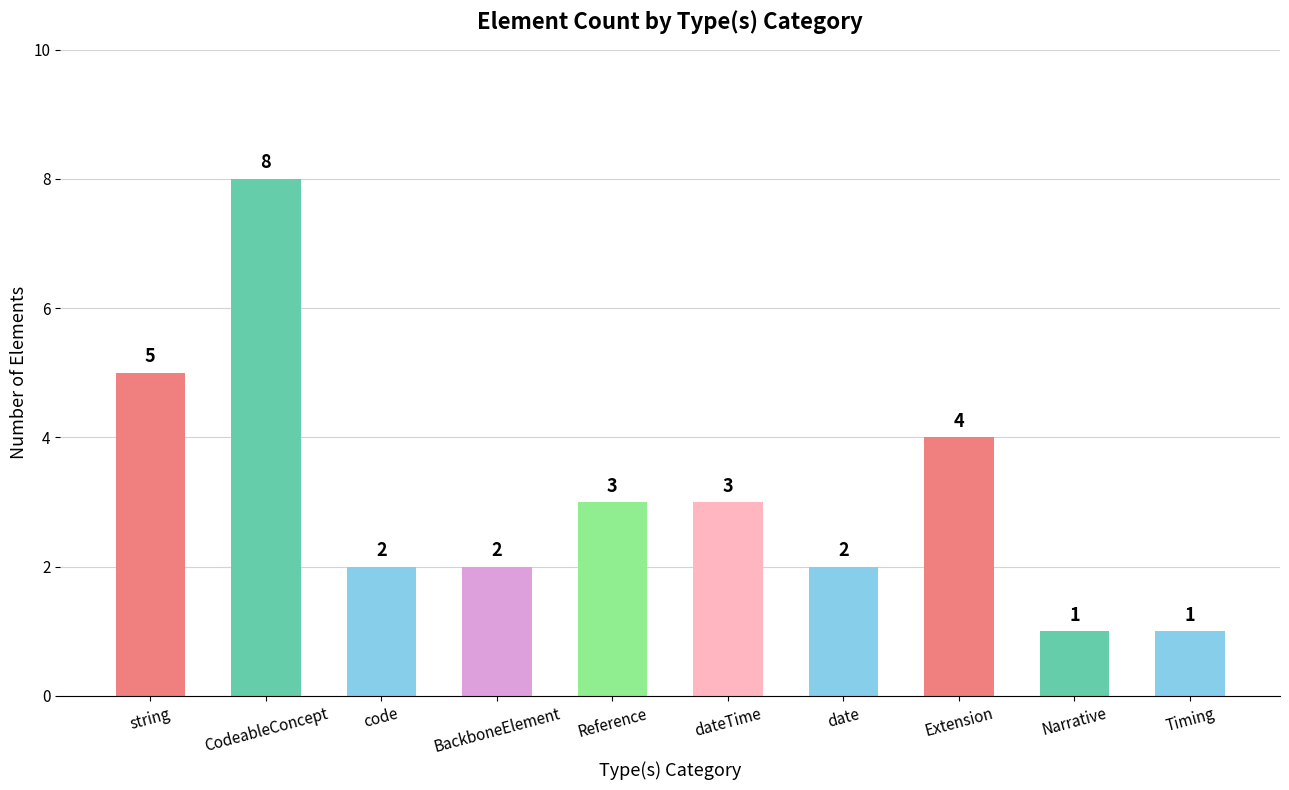

What is the label of the 7th bar from the right?

BackboneElement